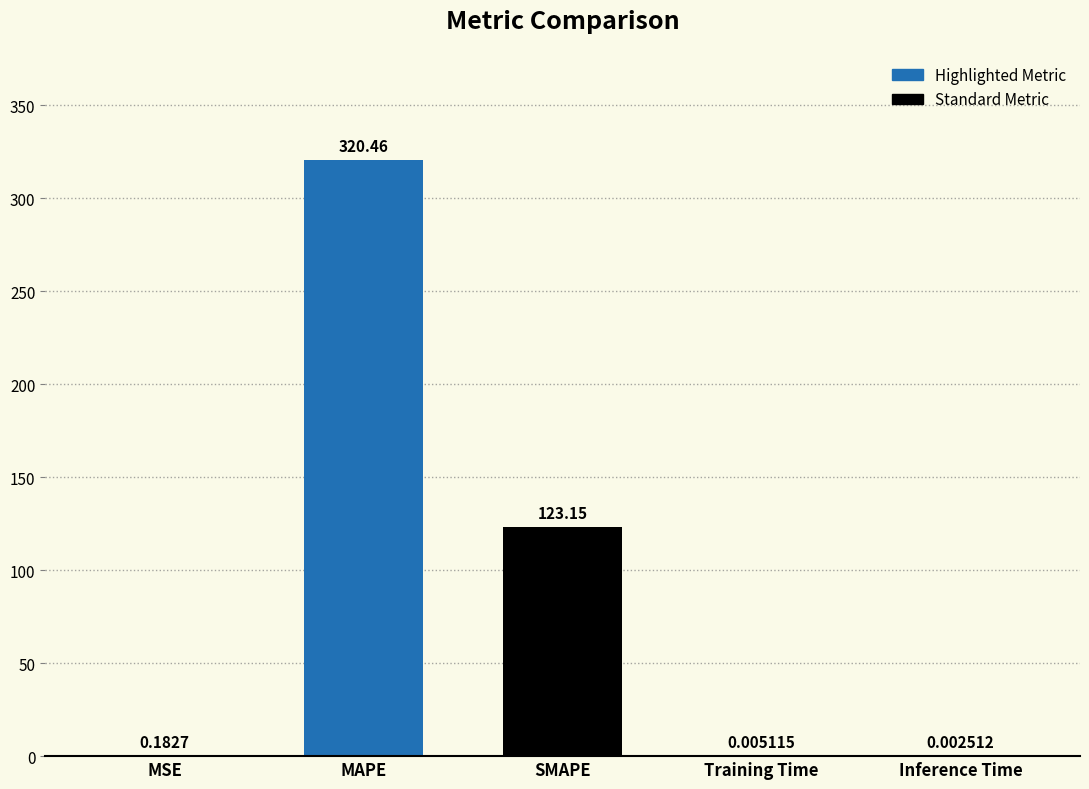

Between Training Time and SMAPE, which is larger?

SMAPE